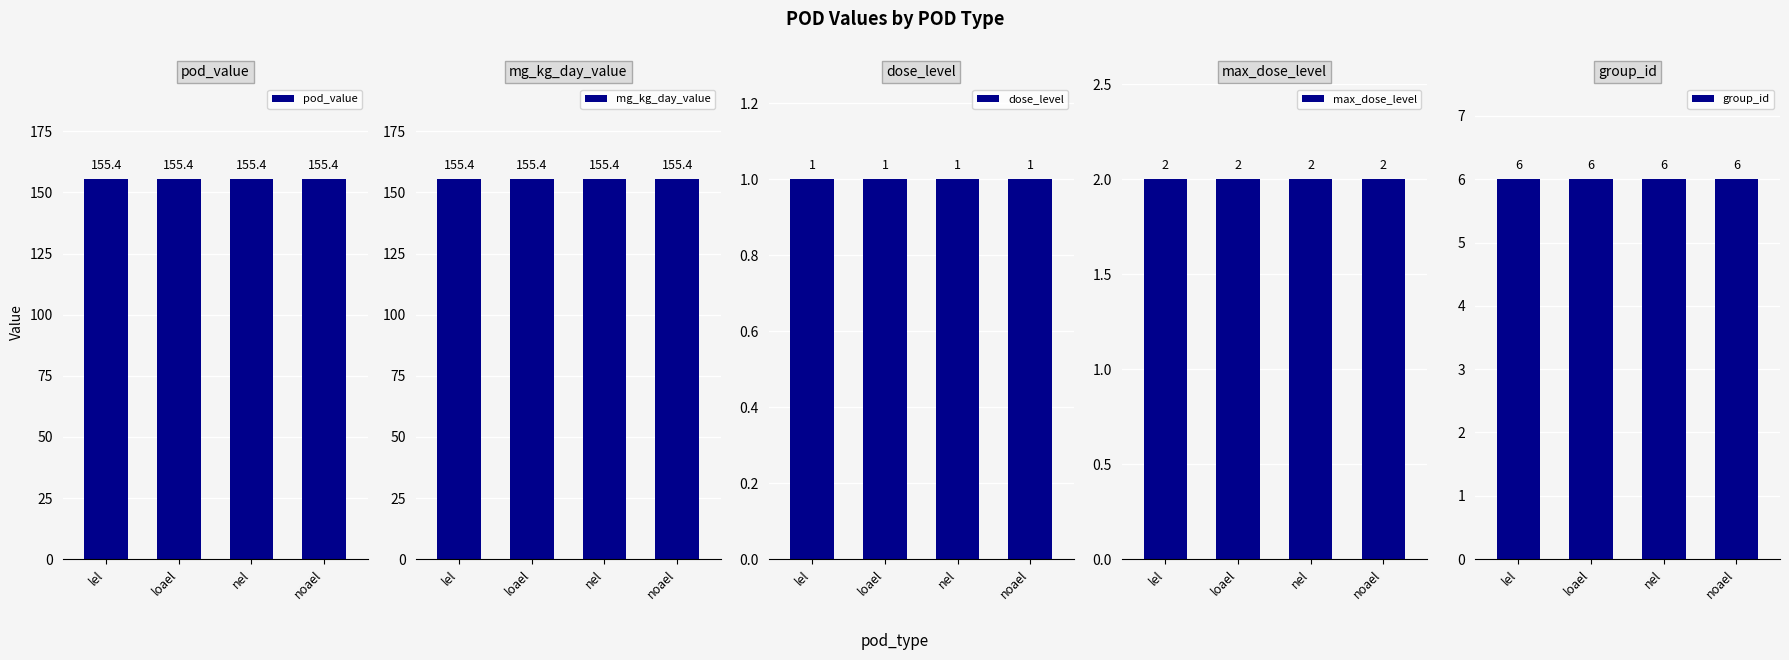

What are all the series names shown in the legend?

pod_value, mg_kg_day_value, dose_level, max_dose_level, group_id